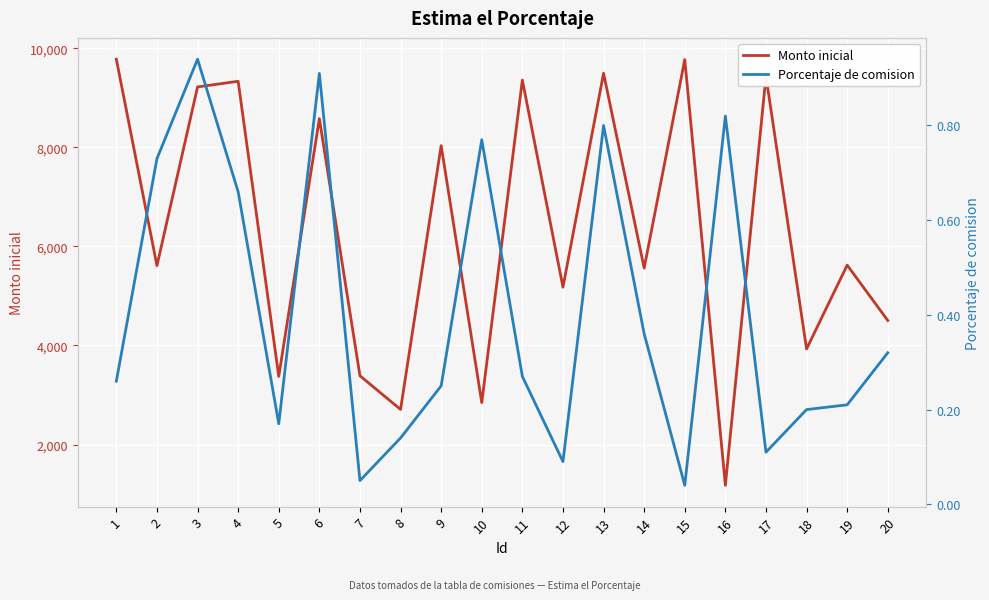

At which label is Monto inicial closest to 5477?

14